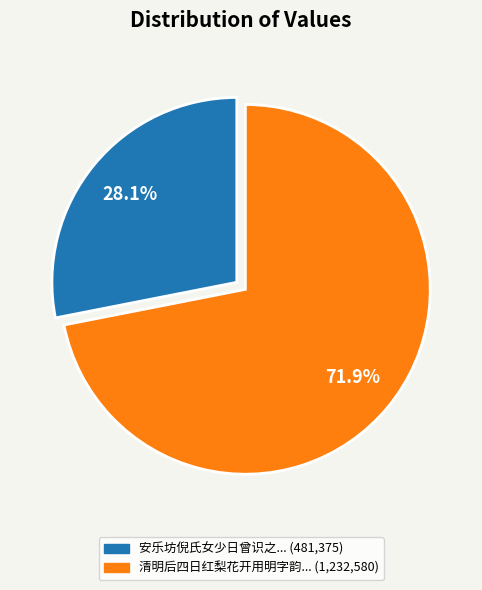

Does any single category account for the majority?

Yes